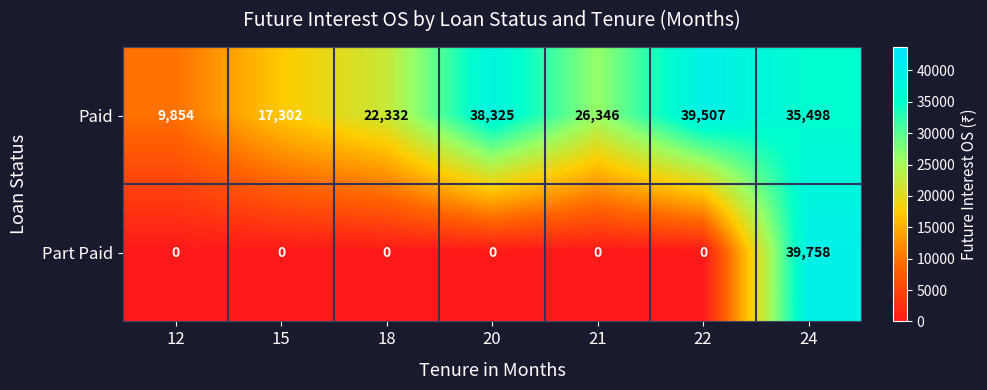

Between 12 and 18, which series saw the biggest shift?

Paid